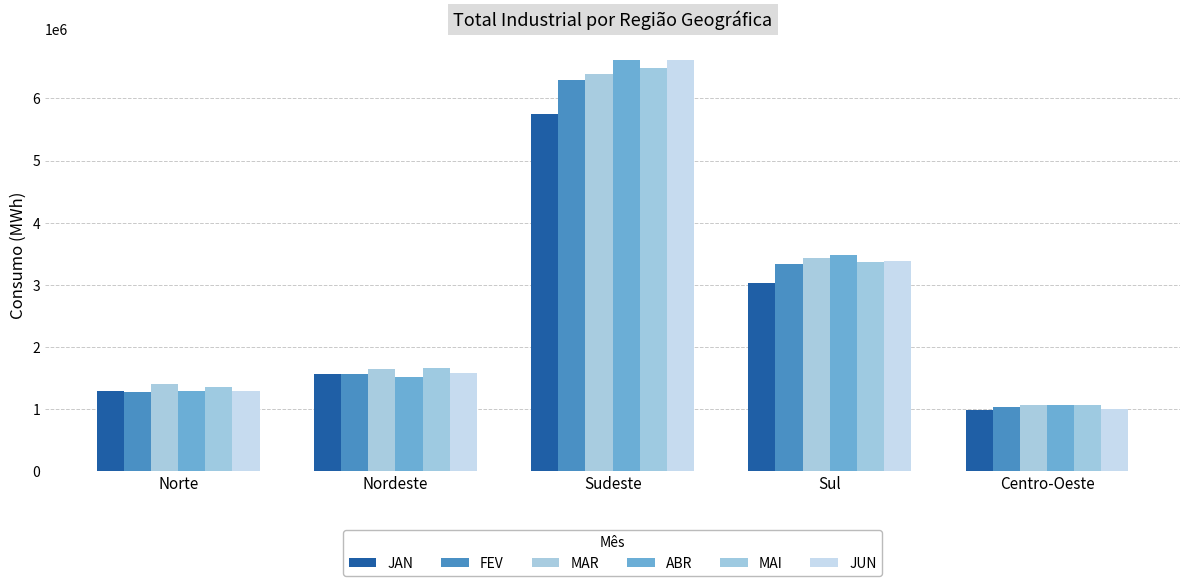

Reading left to right, what are all the values shown in this chart?

JAN: Norte=1285596.0	Nordeste=1571439.4	Sudeste=5748924.0	Sul=3035214.6	Centro-Oeste=979329.0
FEV: Norte=1271799.0	Nordeste=1560846.2	Sudeste=6293931.6	Sul=3341001.8	Centro-Oeste=1028276.0
MAR: Norte=1401630.0	Nordeste=1643574.8	Sudeste=6392389.0	Sul=3427306.6	Centro-Oeste=1063384.0
ABR: Norte=1297087.0	Nordeste=1513917.4	Sudeste=6622466.0	Sul=3474462.9	Centro-Oeste=1068295.0
MAI: Norte=1356708.0	Nordeste=1657304.0	Sudeste=6496703.0	Sul=3371920.5	Centro-Oeste=1057815.0
JUN: Norte=1294645.0	Nordeste=1577600.6	Sudeste=6619607.0	Sul=3388130.1	Centro-Oeste=1001912.0